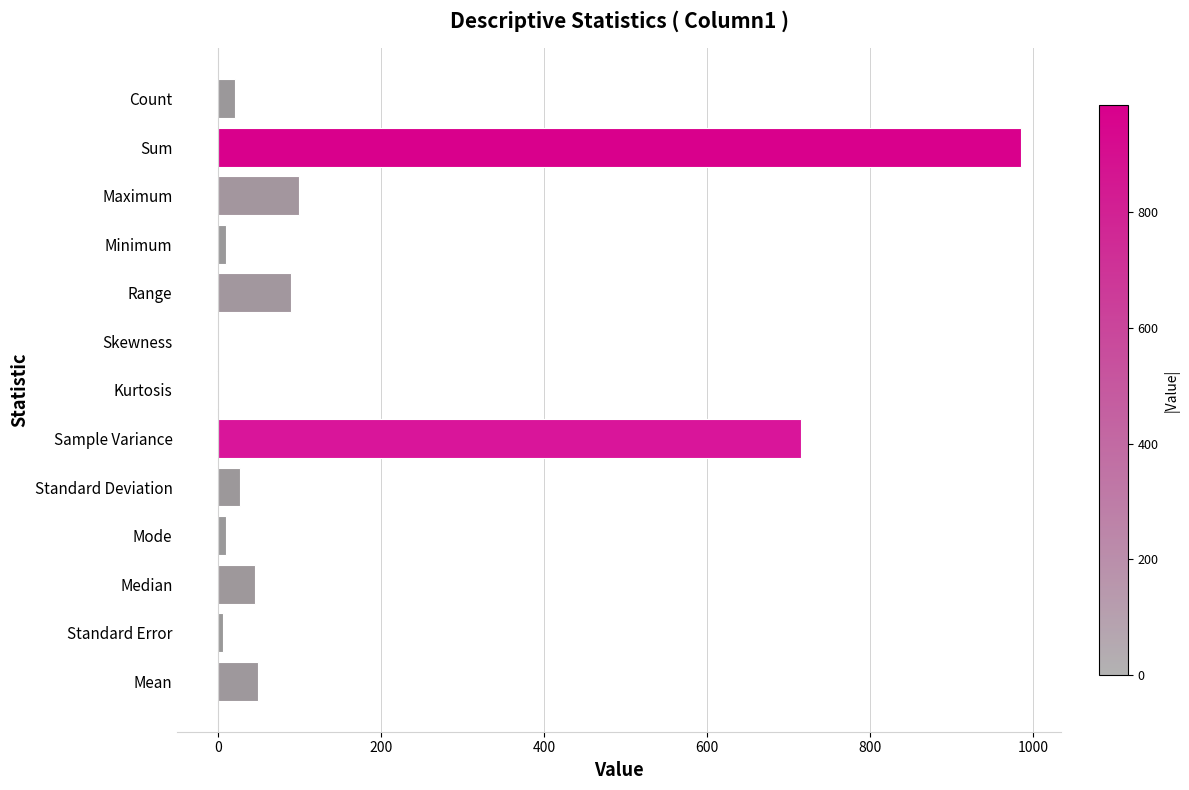

How many data points are above 26?

7